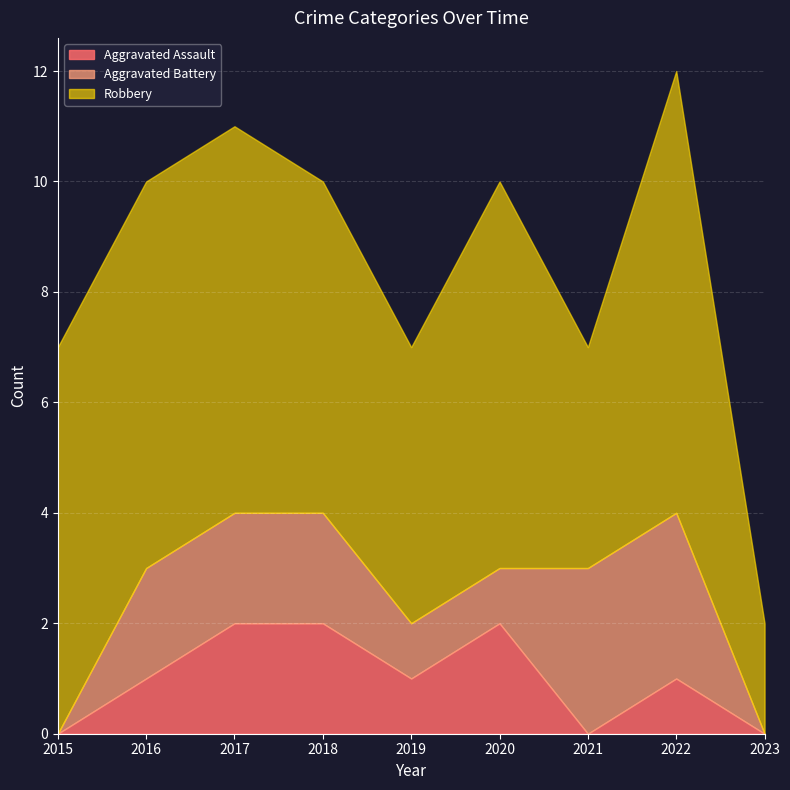

How many Aggravated Assault values are between 0 and 2?

9